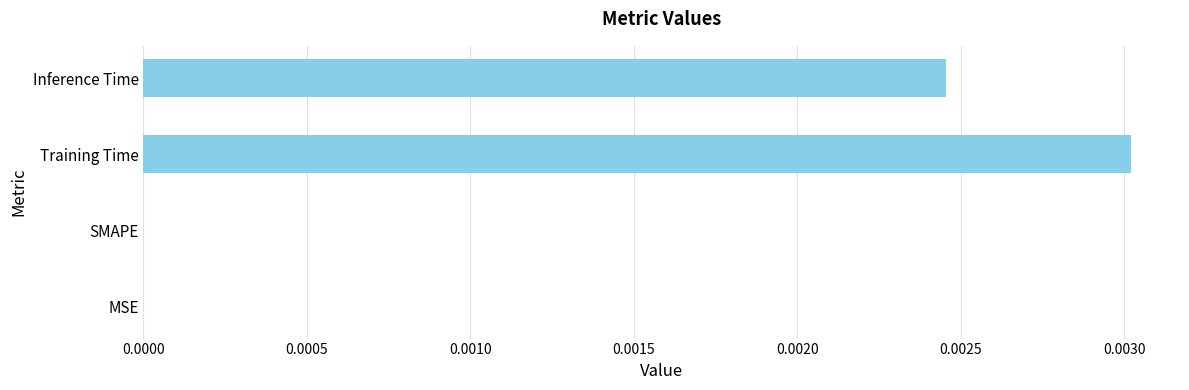

At which category does the chart reach its peak across all series?

Training Time